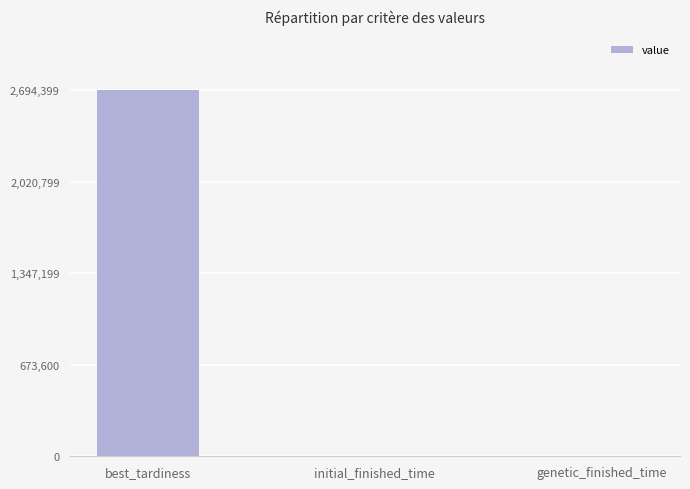

What is the maximum value shown in the chart?

2694398.7